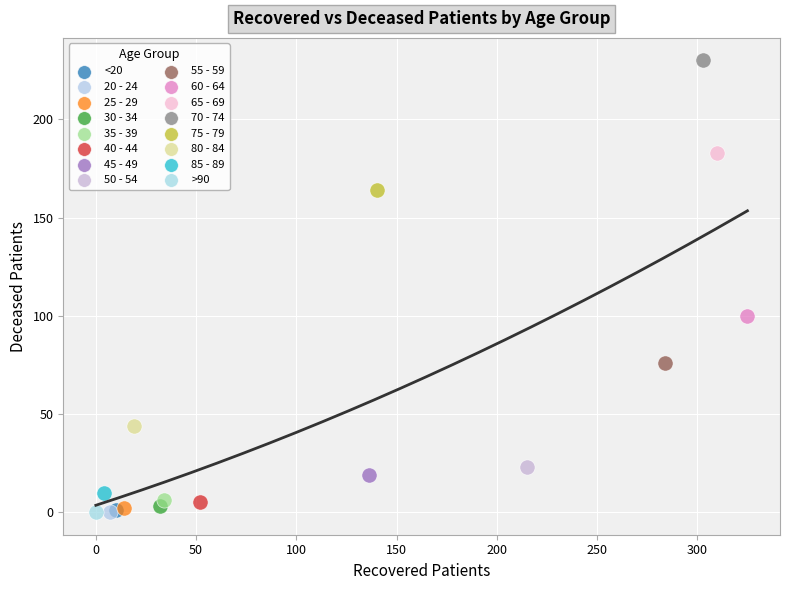

What are all the series names shown in the legend?

<20, 20 - 24, 25 - 29, 30 - 34, 35 - 39, 40 - 44, 45 - 49, 50 - 54, 55 - 59, 60 - 64, 65 - 69, 70 - 74, 75 - 79, 80 - 84, 85 - 89, >90